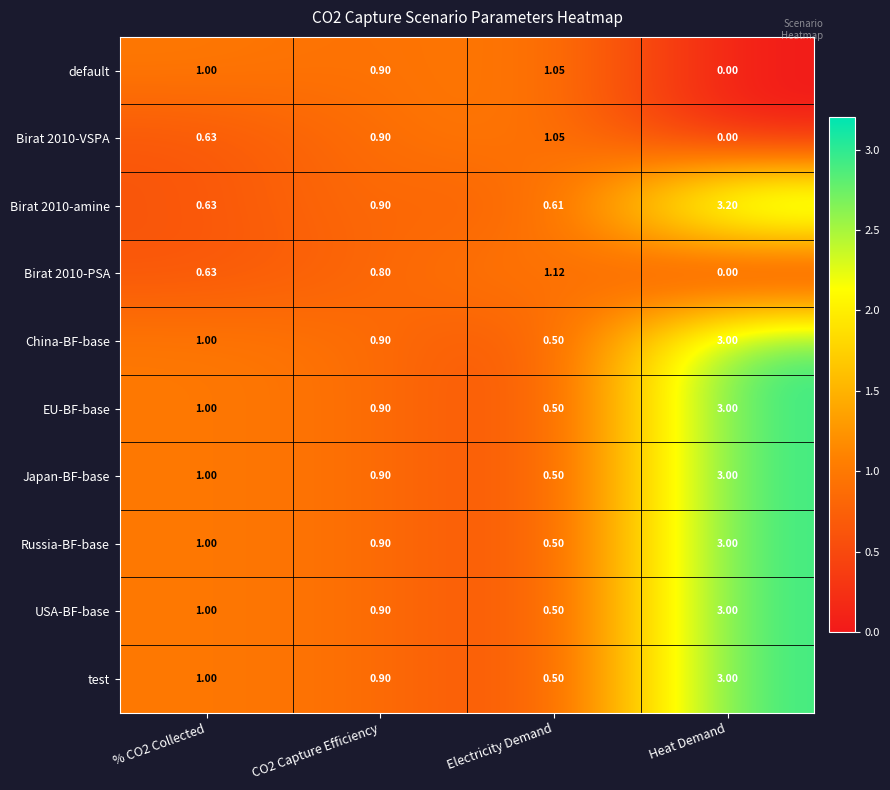

Where is default nearest to the value 0?

Heat Demand